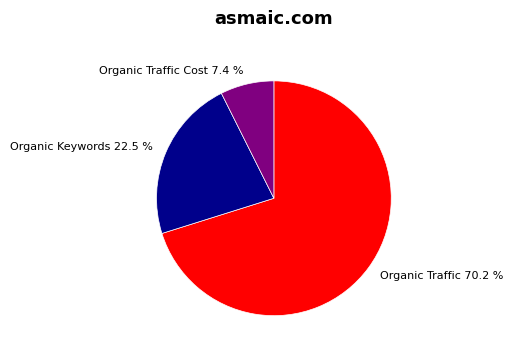

Which category has the smallest portion of the pie?

Organic Traffic Cost 7.4 %